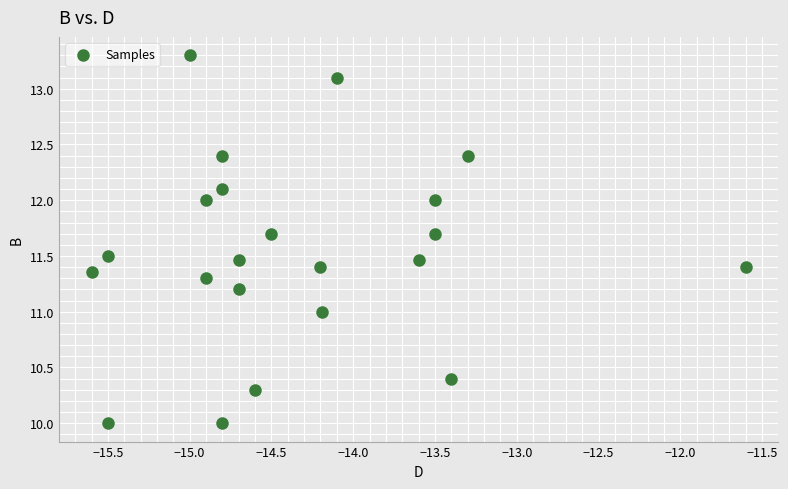

What is the range of X values (max minus min)?

4.0